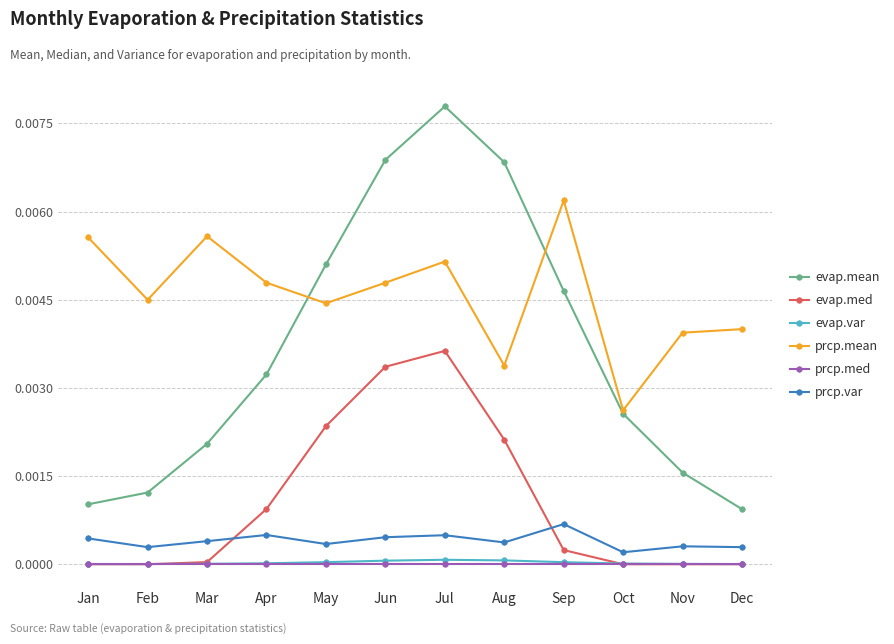

Is it true that evap.med equals 0.0 at May?

True